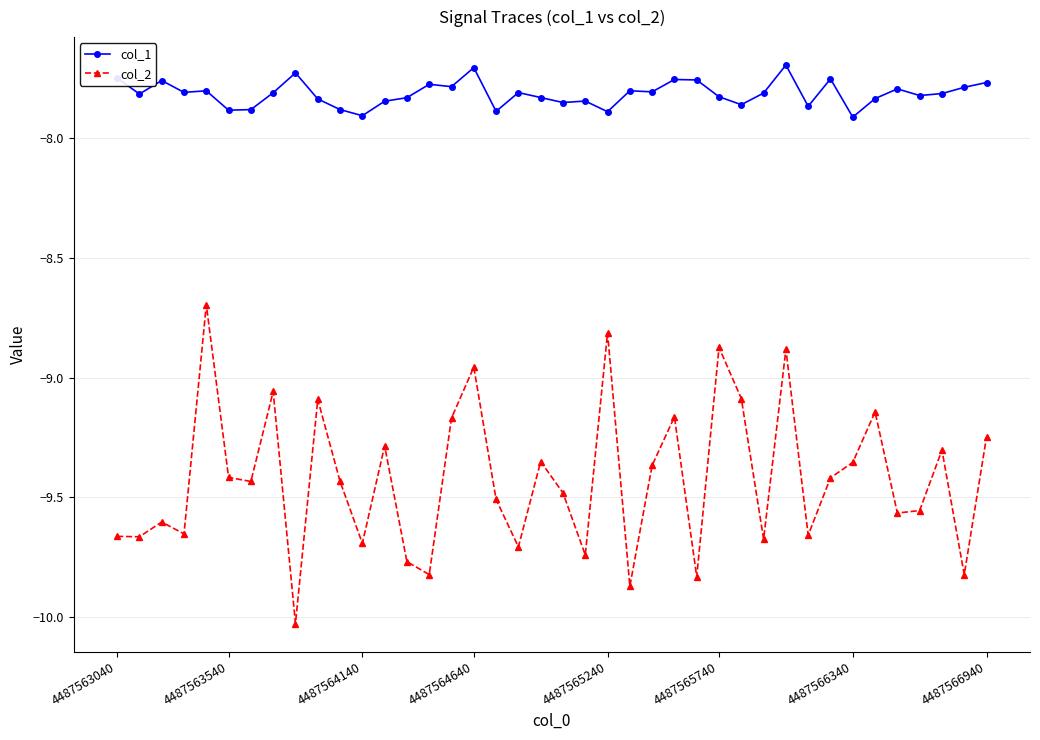

At how many categories does at least one series exceed -9?

40